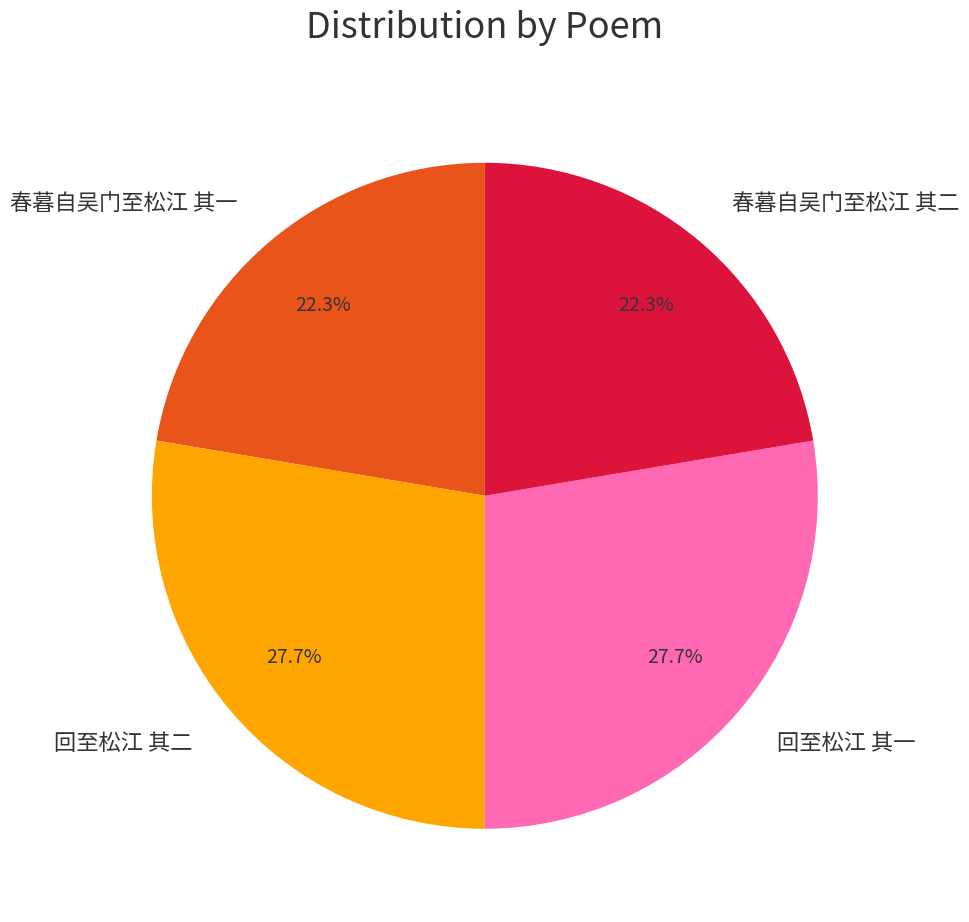

Combined, what portion of the pie is 回至松江 其一 and 春暮自吴门至松江 其一?

50.0%